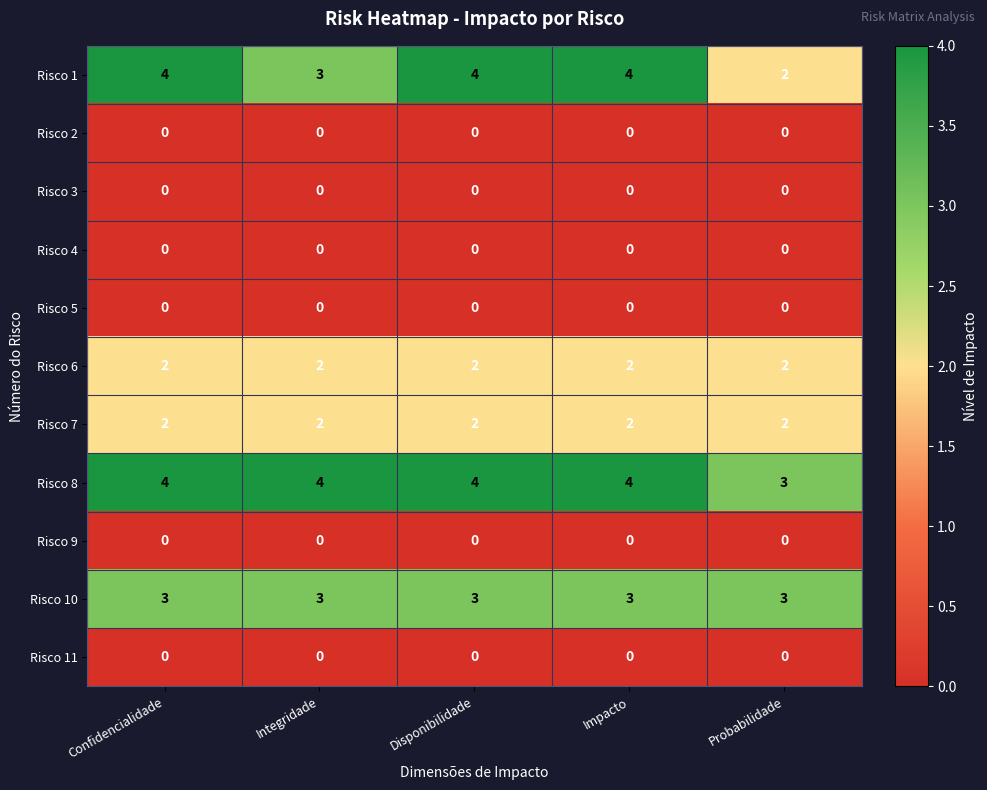

What is the sum of all Risco 6 values?

10